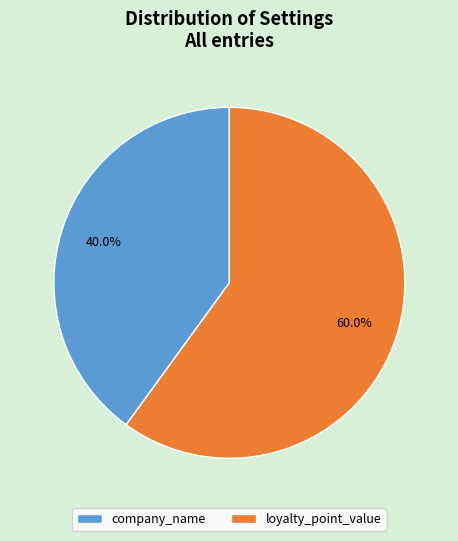

The company_name slice represents 34% of the pie. True or false?

False